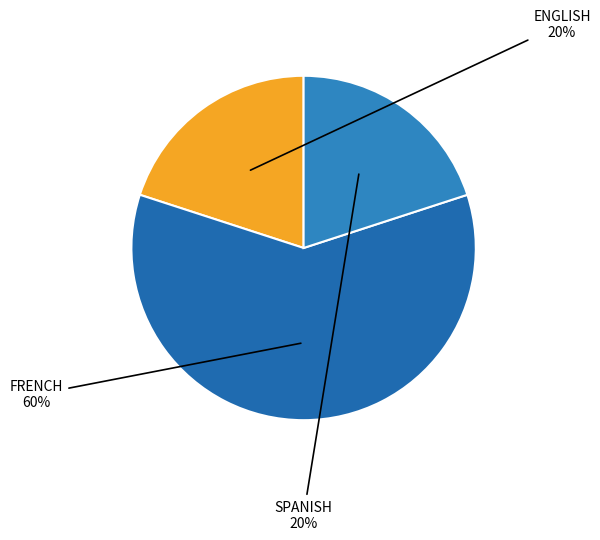

How many slices are in this pie chart?

3